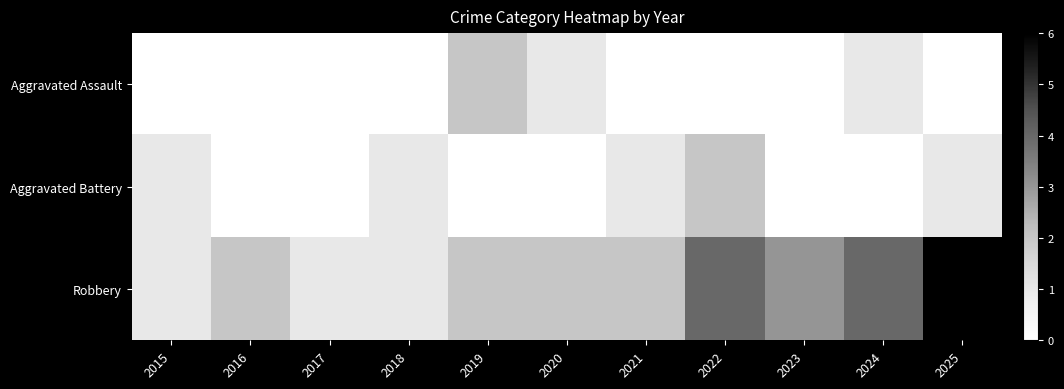

Rank the series by their maximum value, from highest to lowest.

Robbery, Aggravated Assault, Aggravated Battery